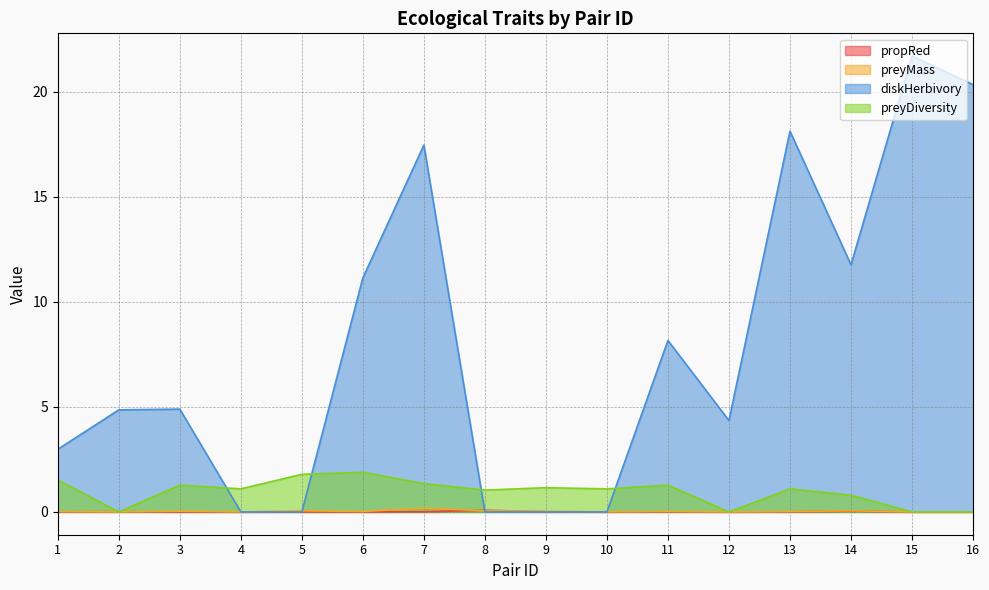

Which label corresponds to the largest value in the chart?

15